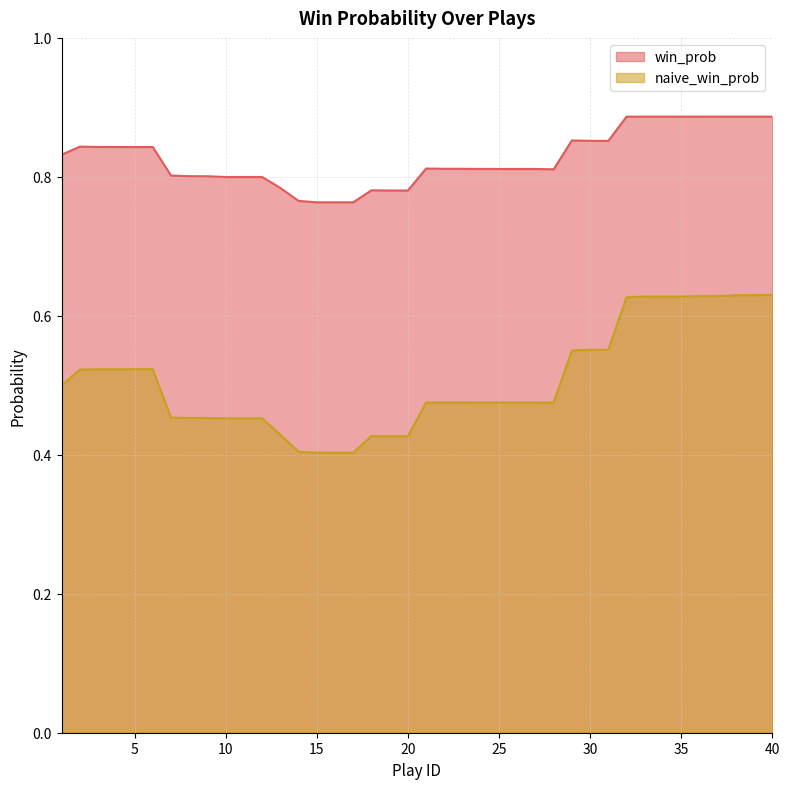

Is the value of win_prob at 19 greater than the value of naive_win_prob at 1?

Yes